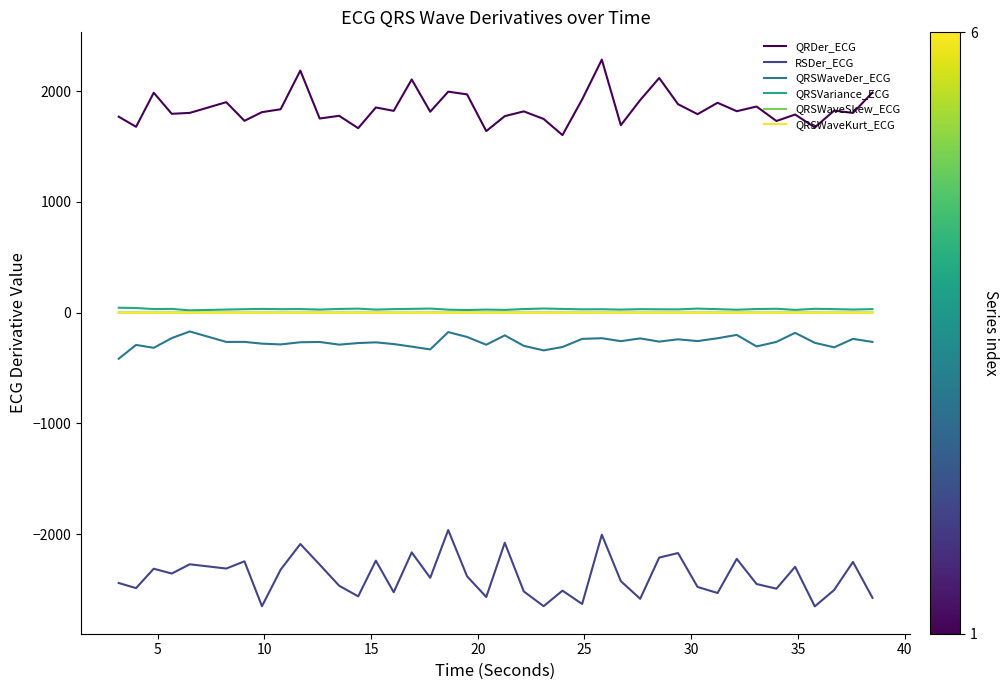

True or false: QRSWaveDer_ECG and QRSVariance_ECG intersect in this chart.

False